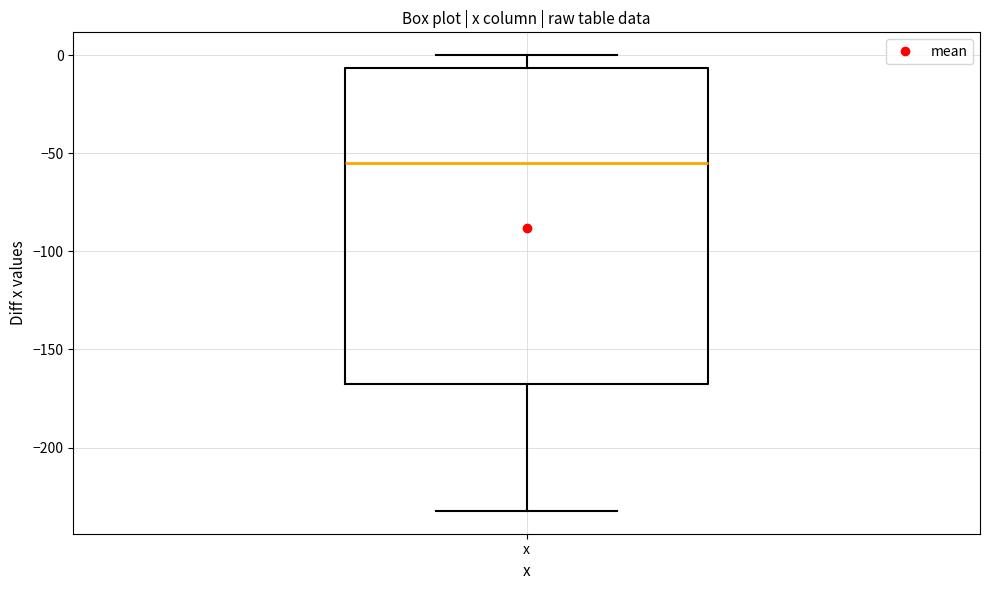

Read this box plot against the y-axis: the position of the median line, the range covered by the box, and the ends of both whiskers. The values are not printed on the chart, so give them approximately, as read against the axis.

median -55, box -170 to -5, whiskers -230 to 0